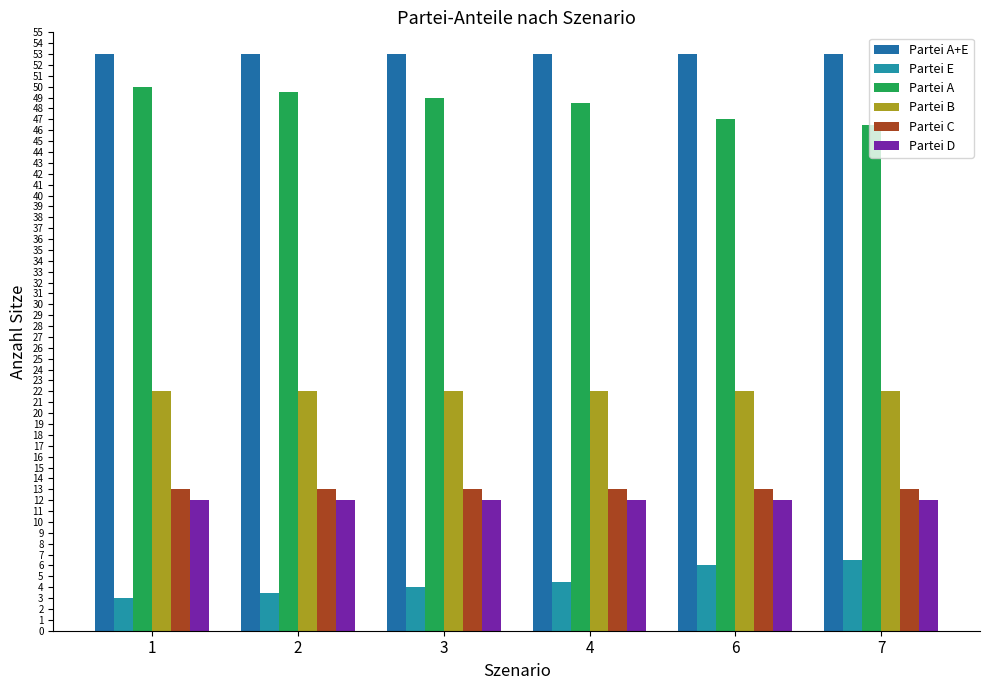

The value of Partei E at 4 is 4.5. True or false?

True